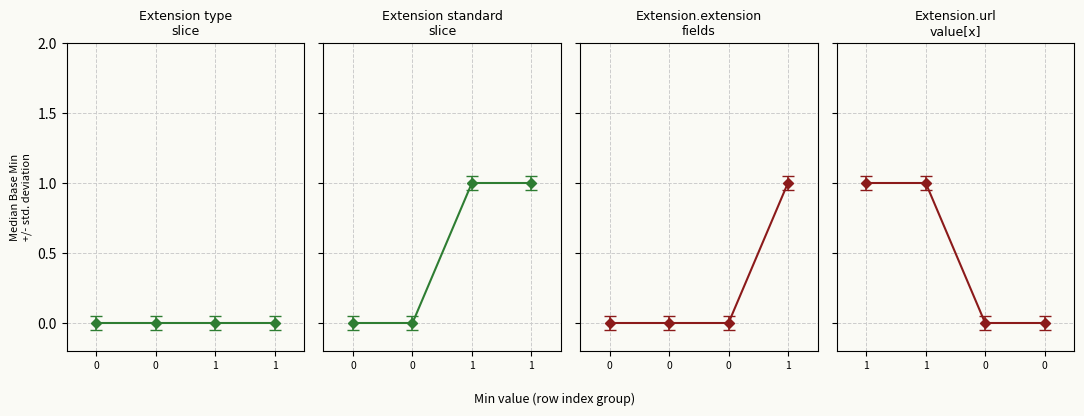

How many categories are shown in the chart?

16